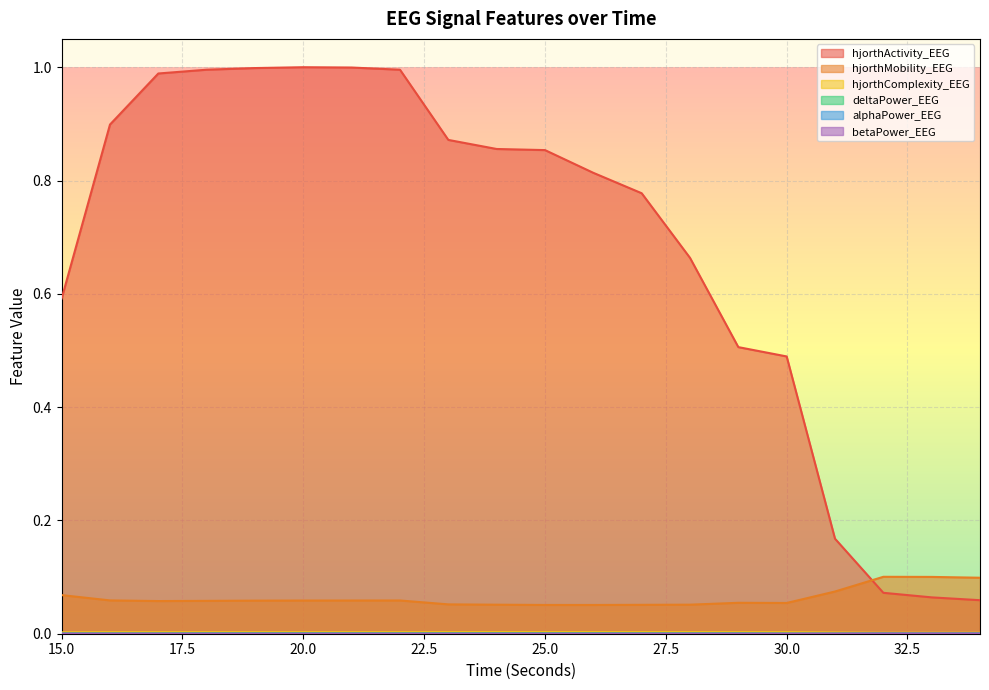

Where is the first local minimum for alphaPower_EEG?

16